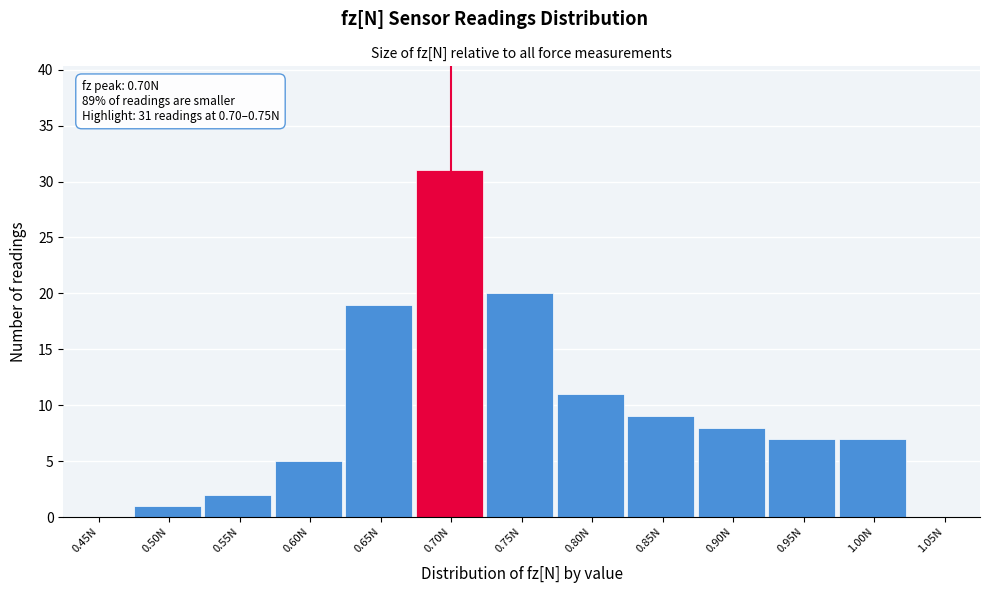

Reading right to left, list all the values displayed in this chart.

1.05N=0	1.00N=7	0.95N=7	0.90N=8	0.85N=9	0.80N=11	0.75N=20	0.70N=31	0.65N=19	0.60N=5	0.55N=2	0.50N=1	0.45N=0